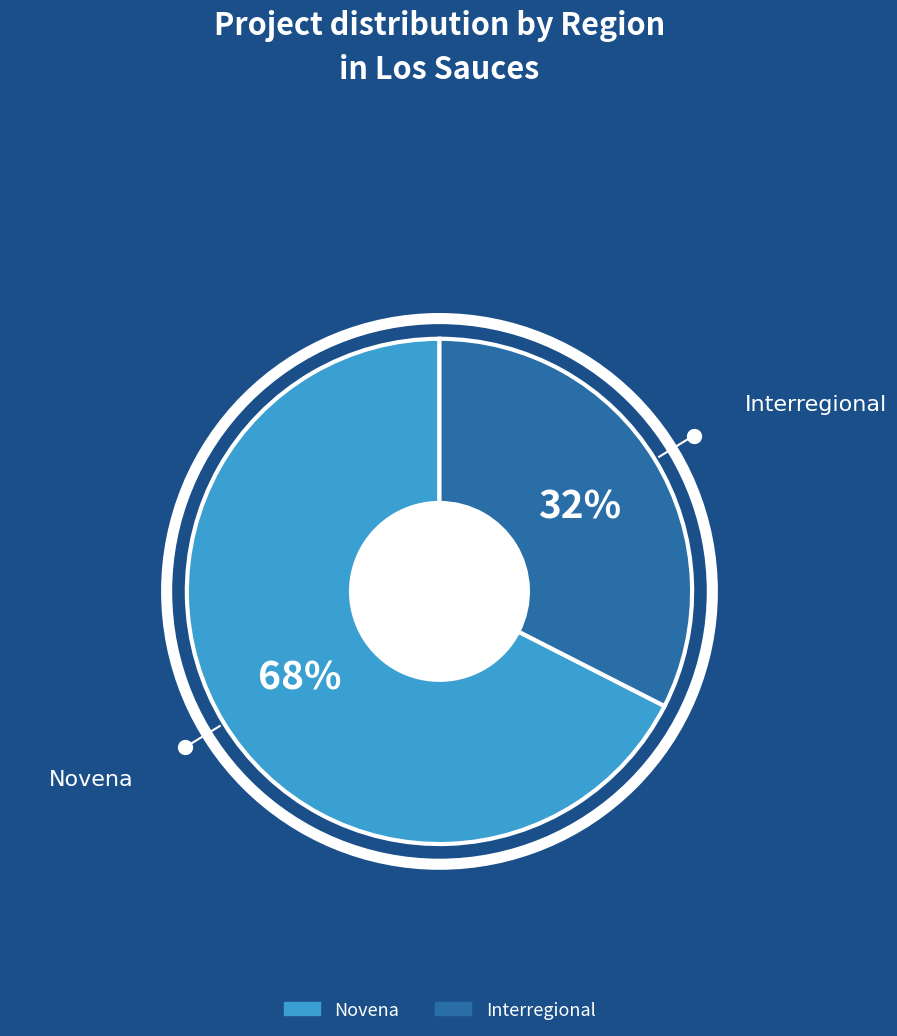

True or false: Novena accounts for 68% of the total.

True